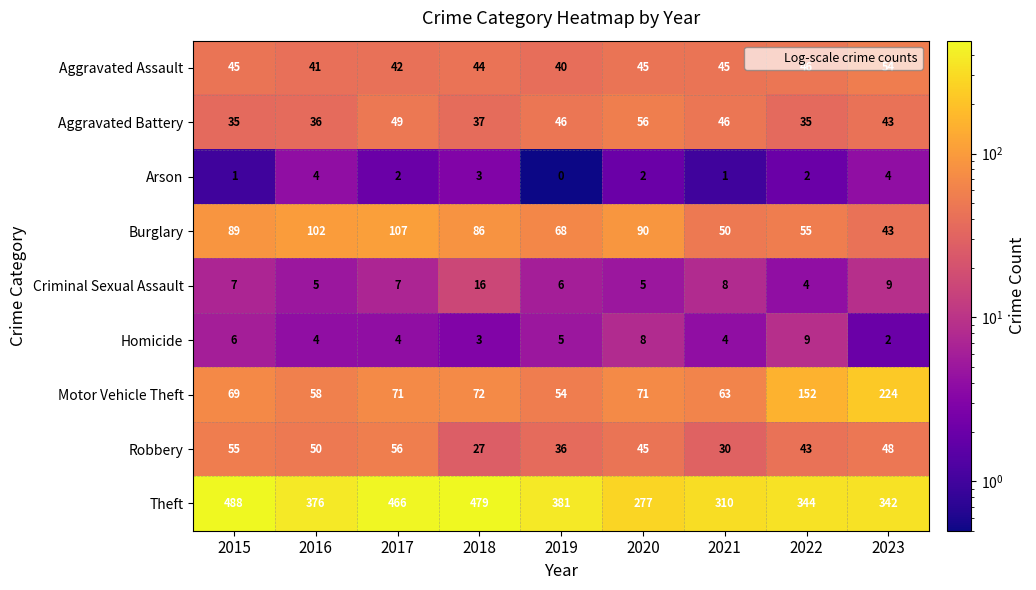

The Theft series shows 344 at 2022. True or false?

True